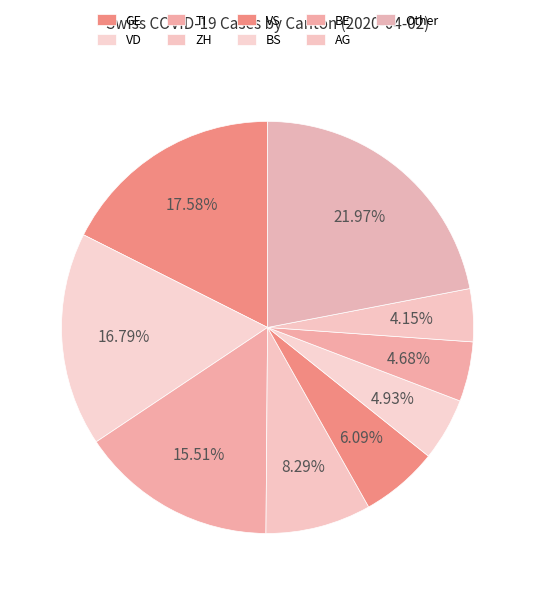

To the nearest percent, what is the difference between the largest and smallest slice percentages?

18%